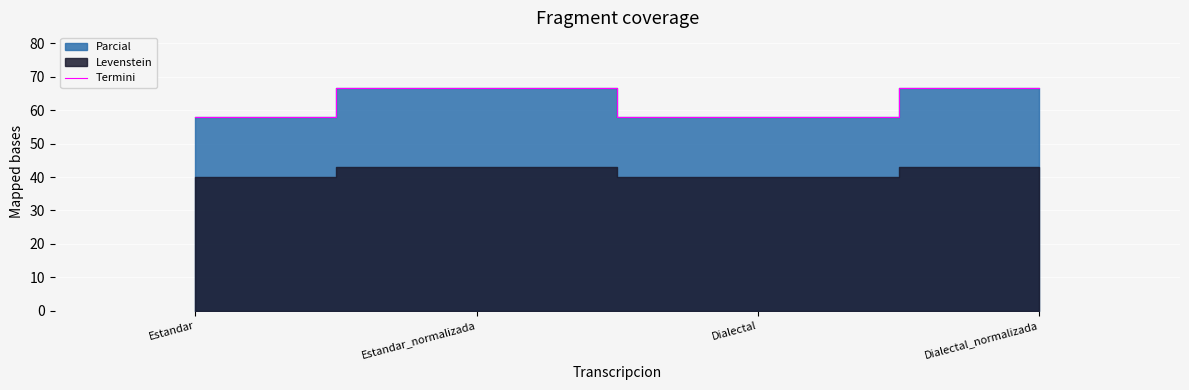

What is the label of the 1st point from the left?

Estandar